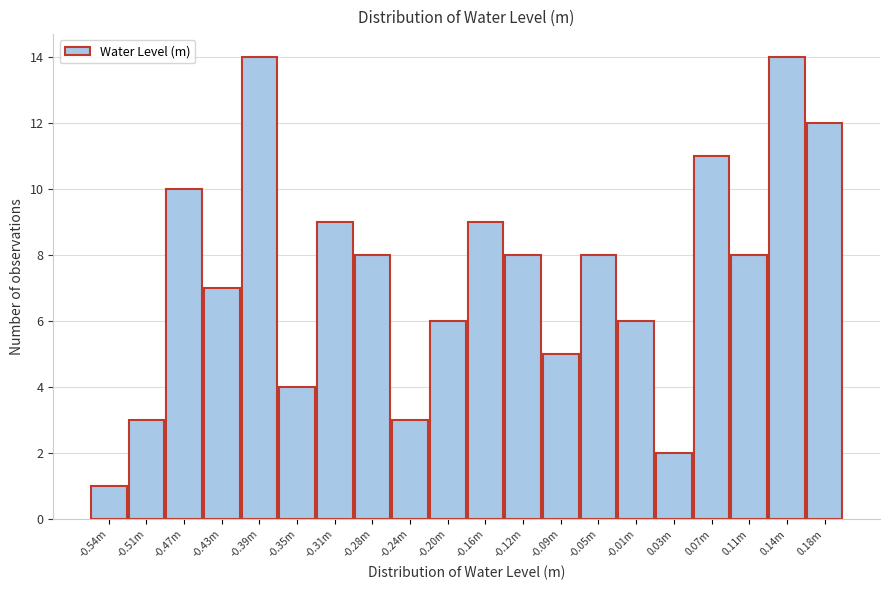

Reading left to right, transcribe all the data shown in this chart.

-0.54m=1	-0.51m=3	-0.47m=10	-0.43m=7	-0.39m=14	-0.35m=4	-0.31m=9	-0.28m=8	-0.24m=3	-0.20m=6	-0.16m=9	-0.12m=8	-0.09m=5	-0.05m=8	-0.01m=6	0.03m=2	0.07m=11	0.11m=8	0.14m=14	0.18m=12